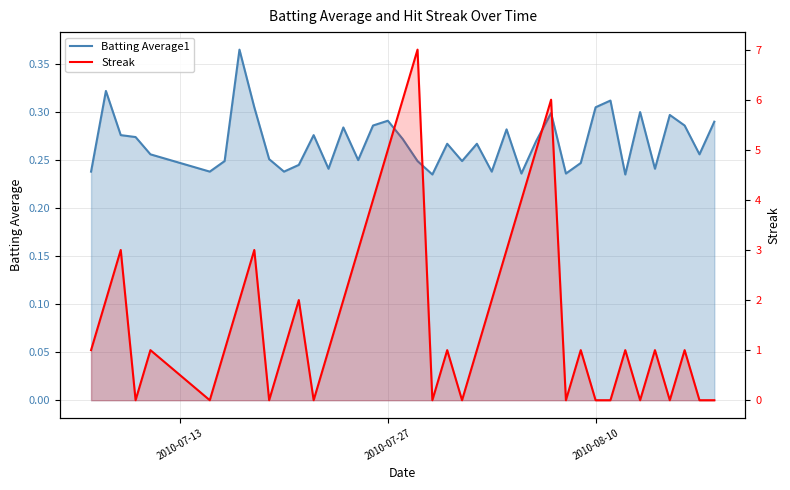

What position from the left is 2010-07-27?

2